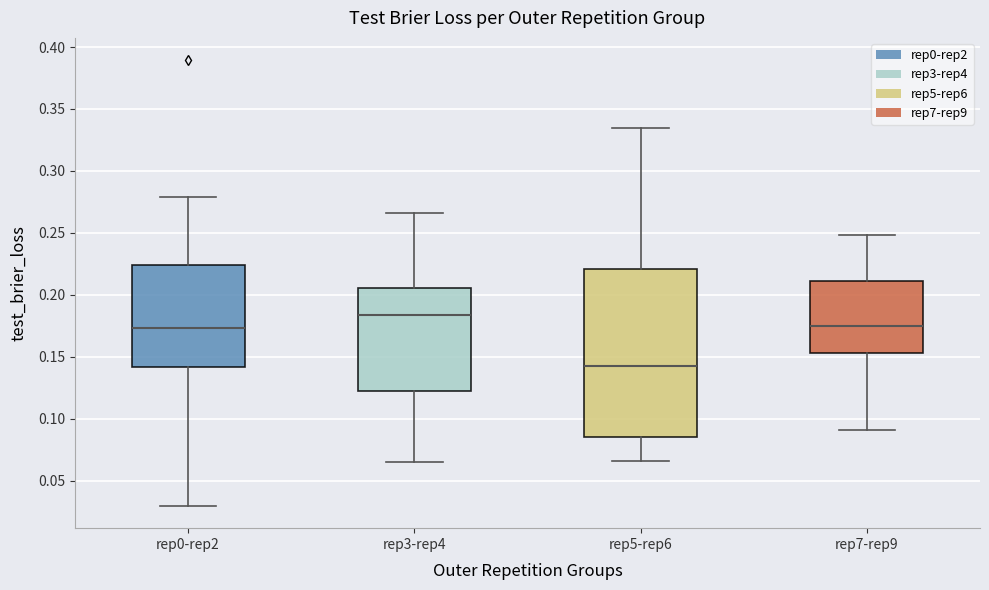

Which box is the tallest, from its lower edge to its upper edge?

rep5-rep6